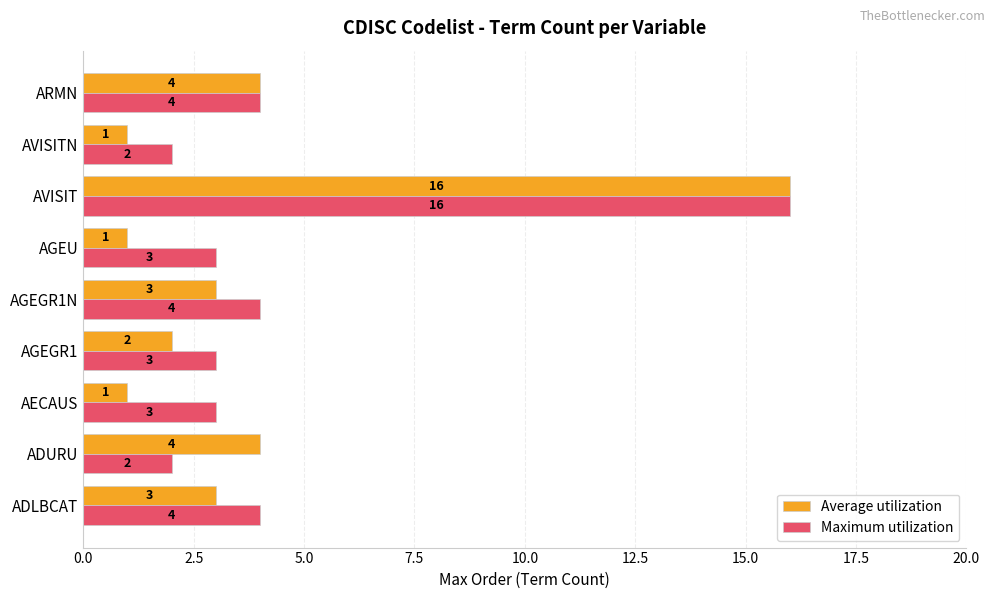

What is the maximum value shown in the chart?

16